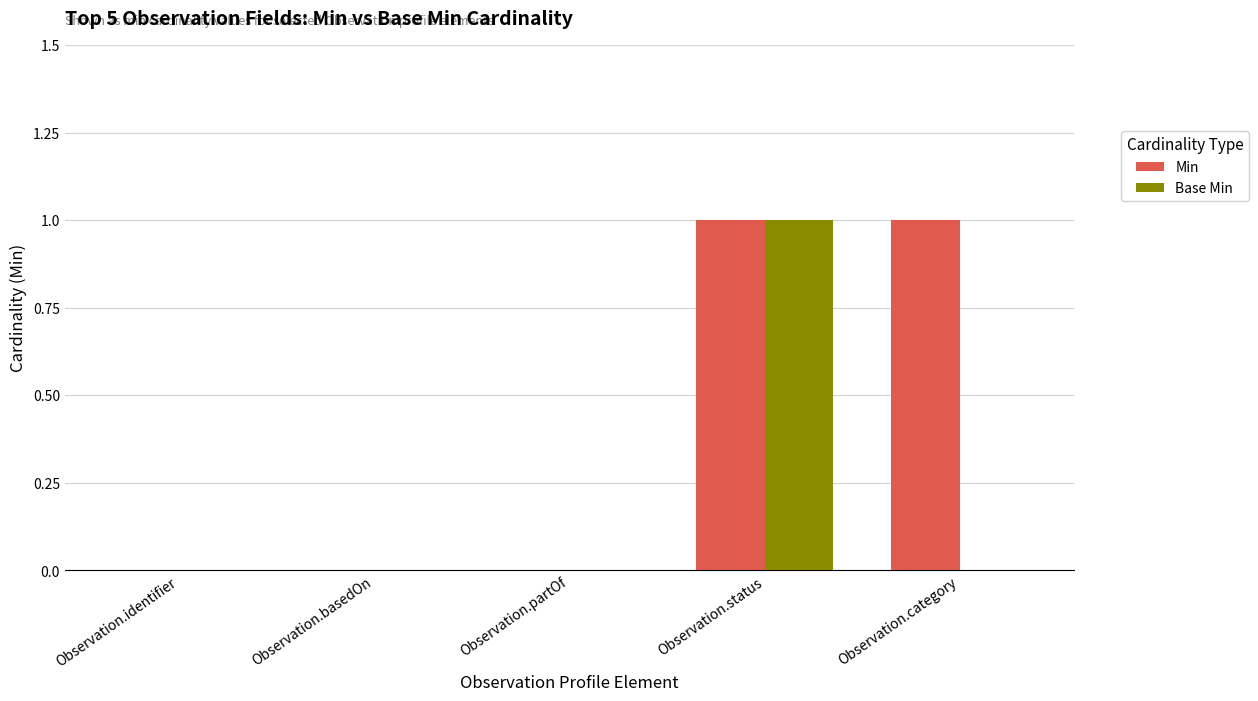

What is the greatest value displayed?

1